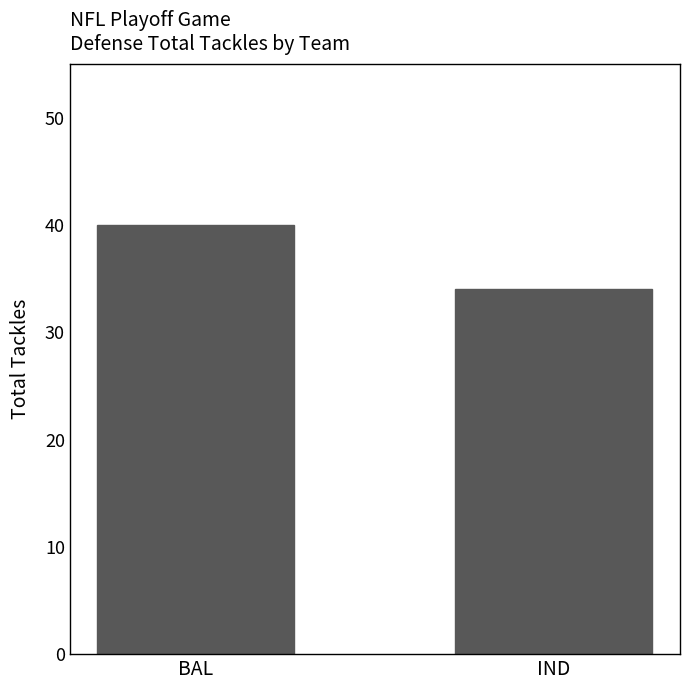

What is the label of the 1st bar from the left?

BAL